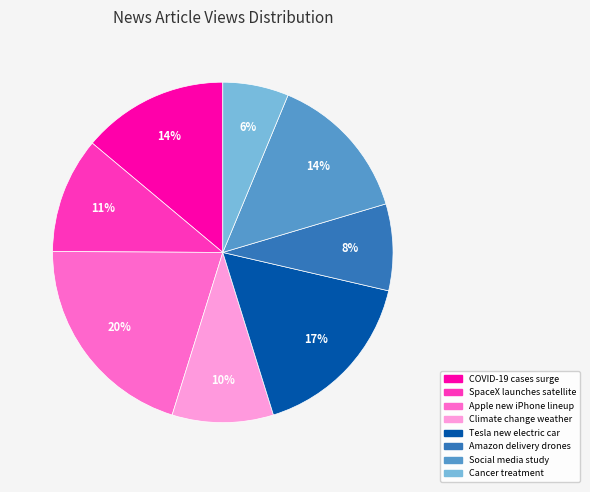

Which has a higher value, Tesla new electric car or COVID-19 cases surge?

Tesla new electric car